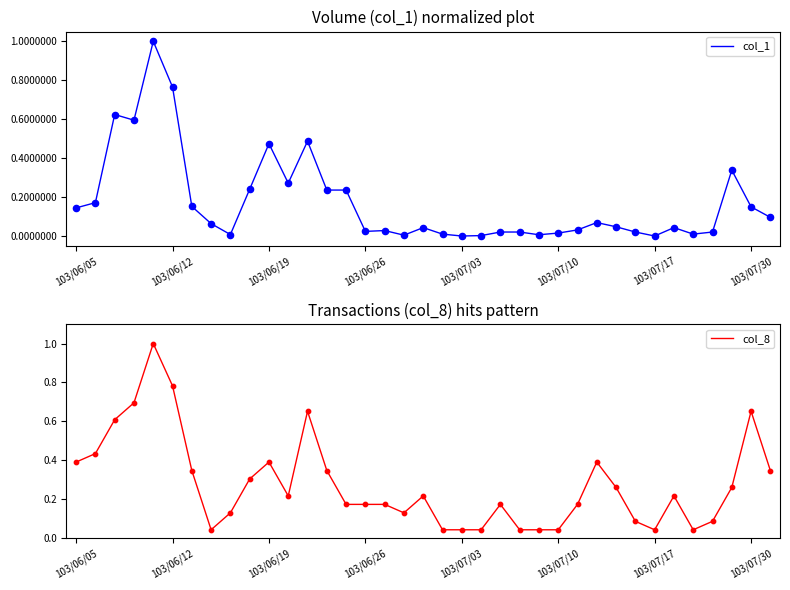

Which series reaches the maximum Y coordinate?

col_1